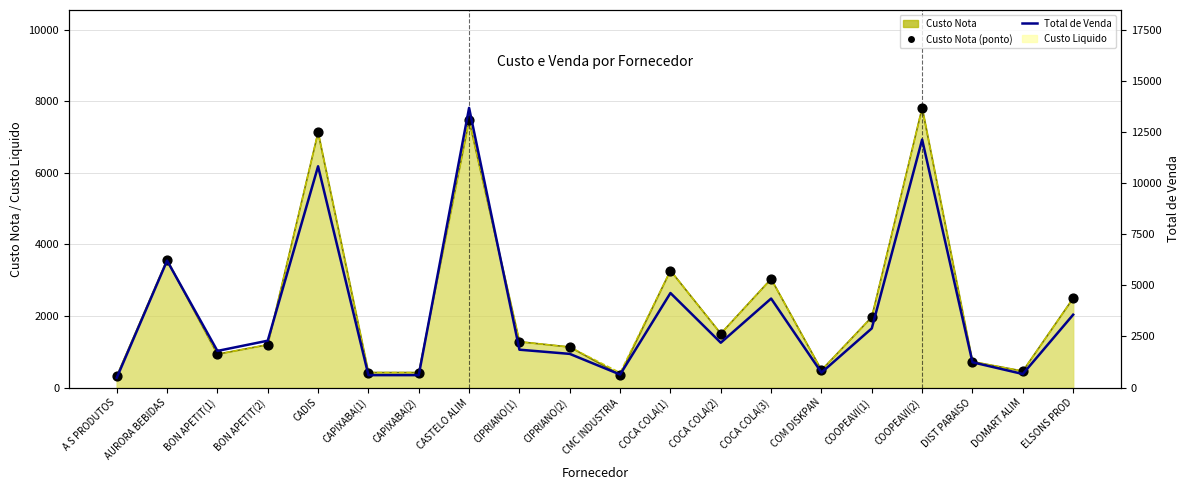

Which series contains the highest Y value?

Total de Venda